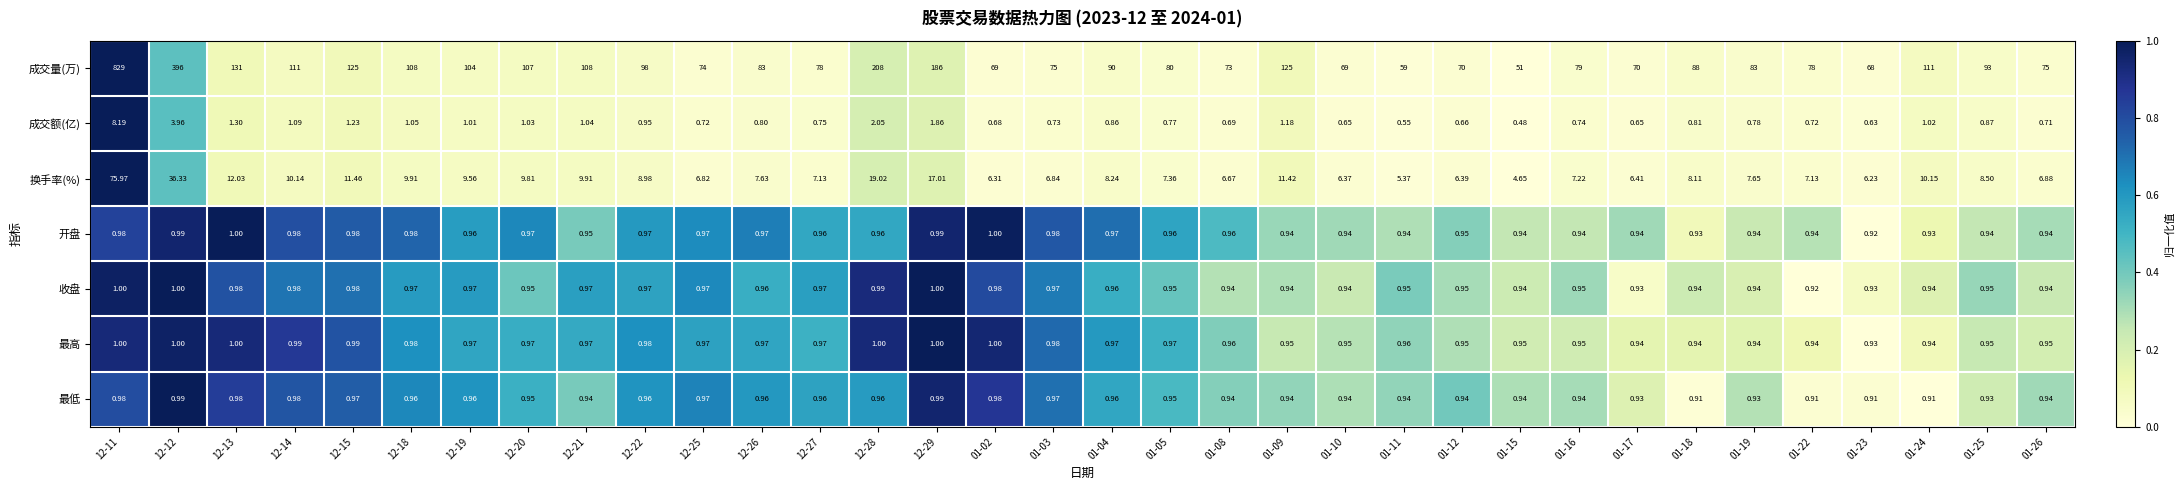

Between 12-12 and 01-17, which series saw the biggest shift?

成交量(万)